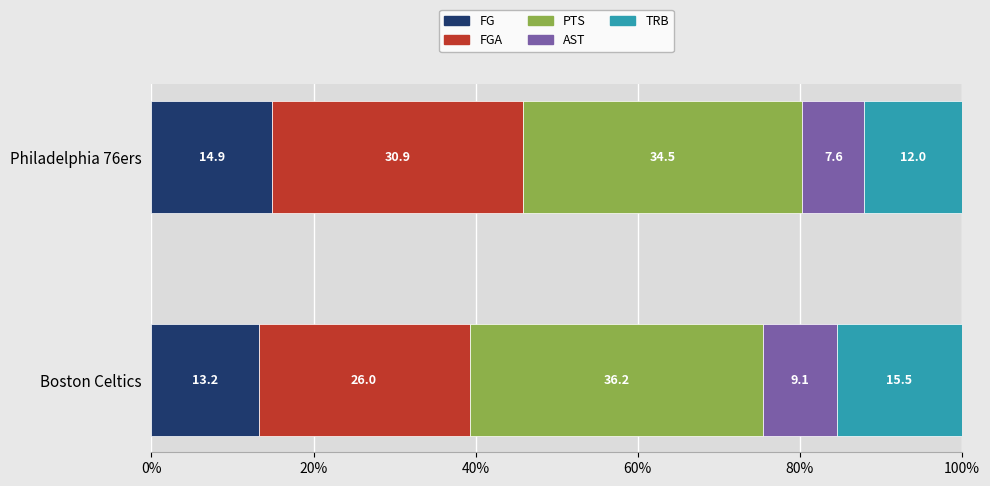

How many FG values are between 13 and 14?

1